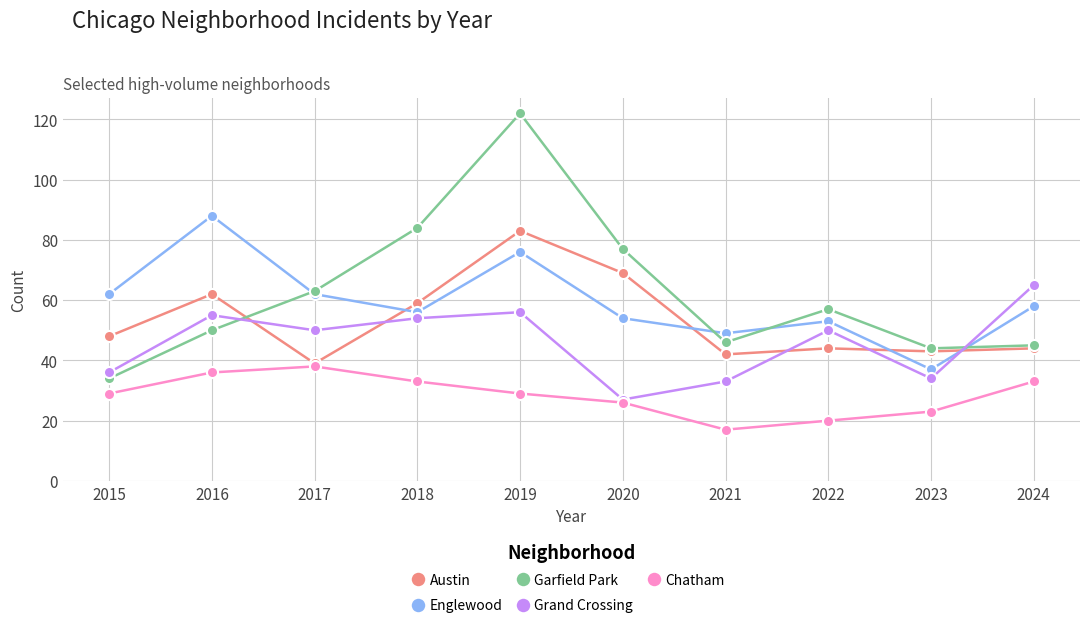

True or false: Austin and Englewood intersect in this chart.

True